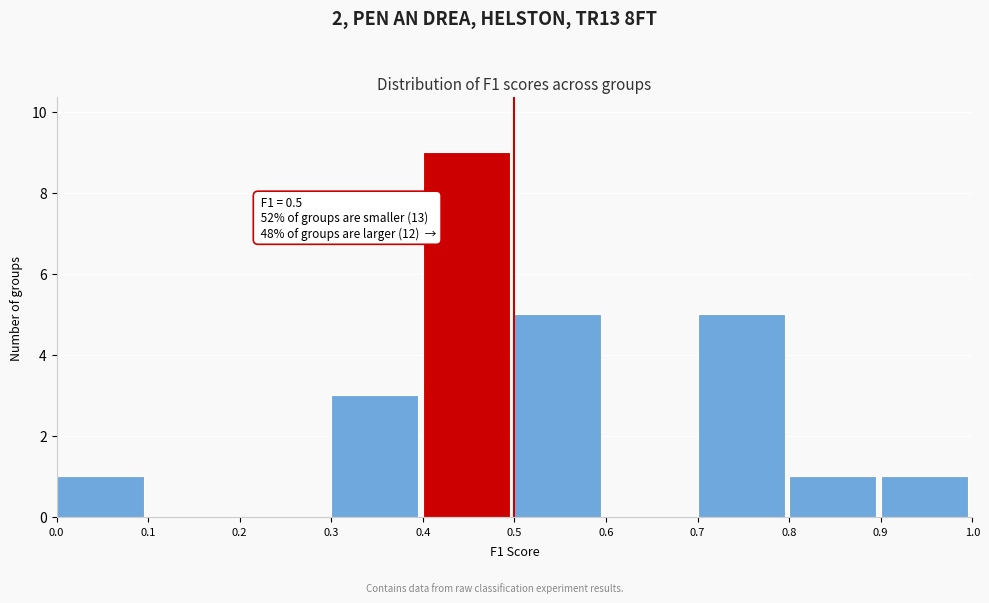

Over which range of the x-axis is the bar tallest?

0.4 to 0.5